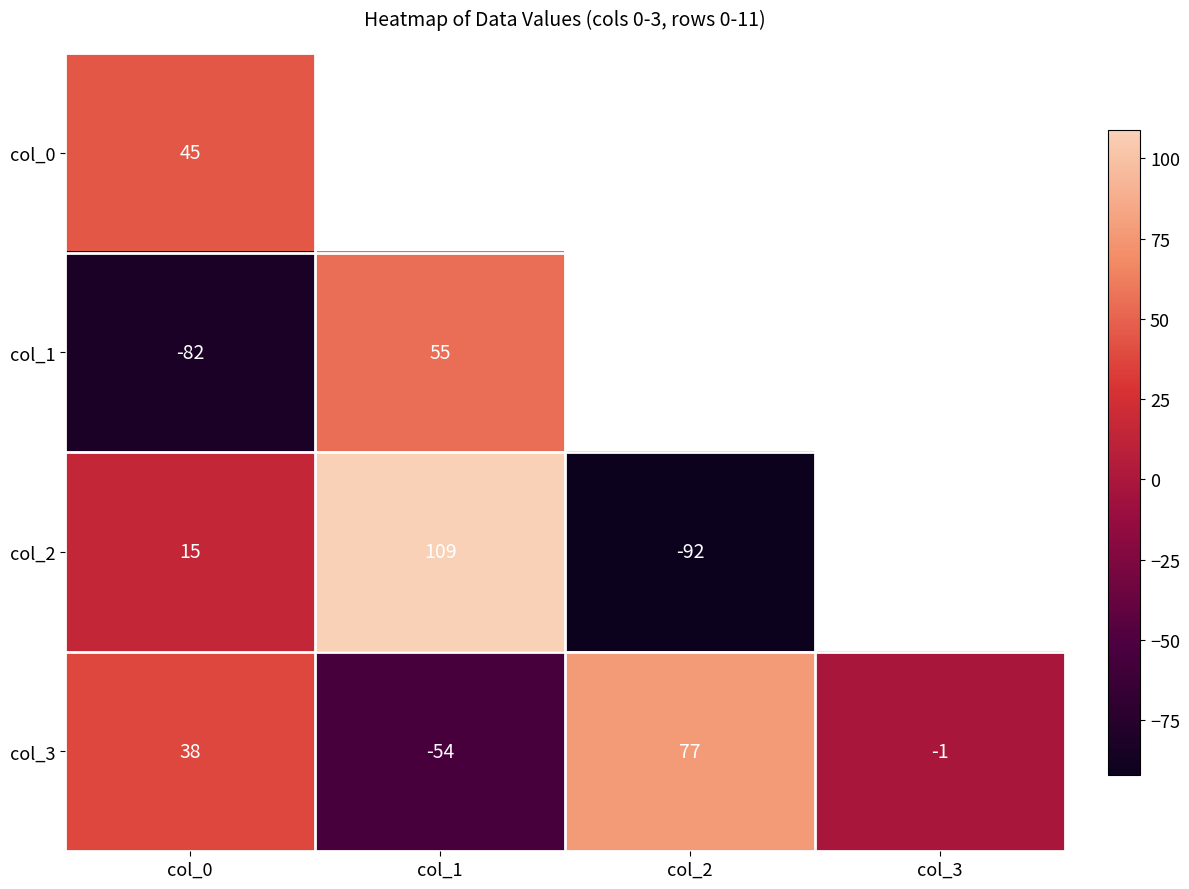

Count the col_3 values in the range -1 to 77.

3